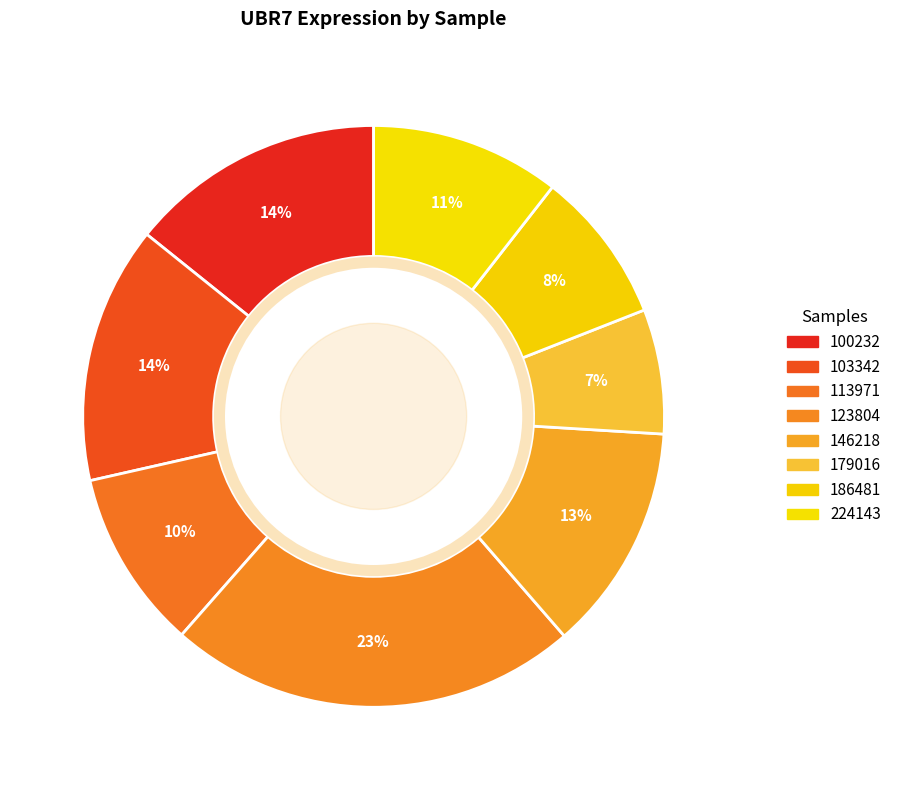

How many segments does this pie chart have?

8